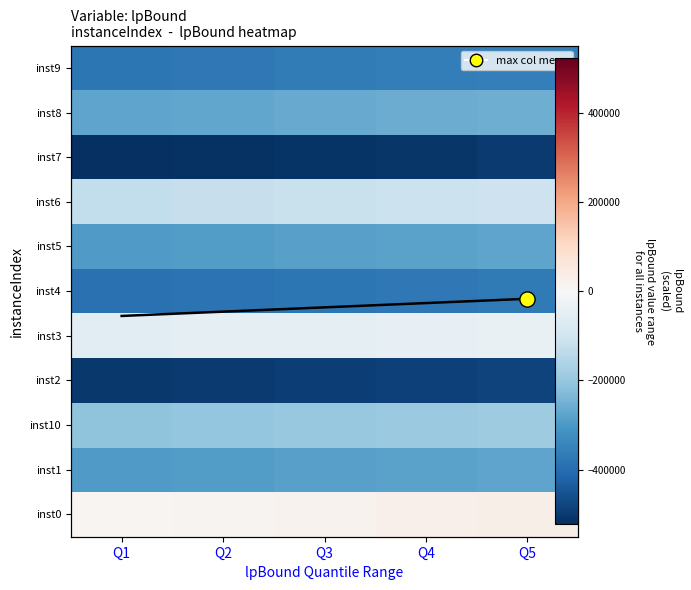

What is the sum of the inst1 values at Q3 and Q5?

-559196.7